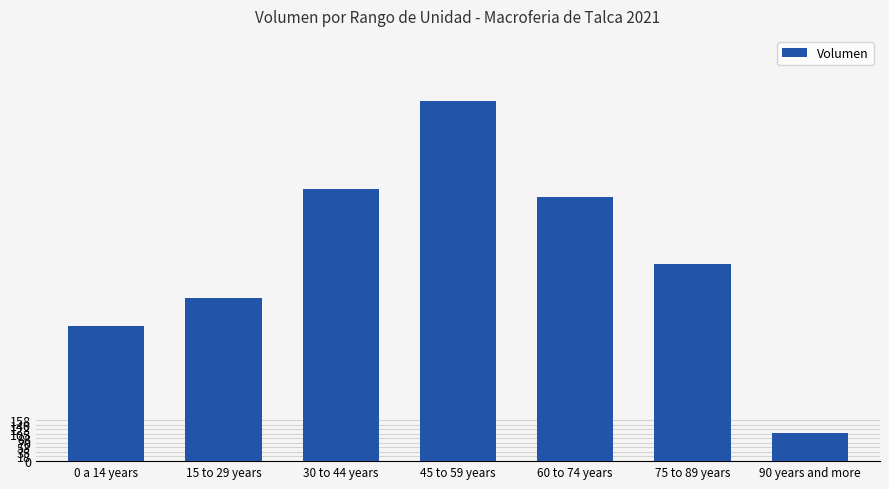

What position from the right is 0 a 14 years?

7